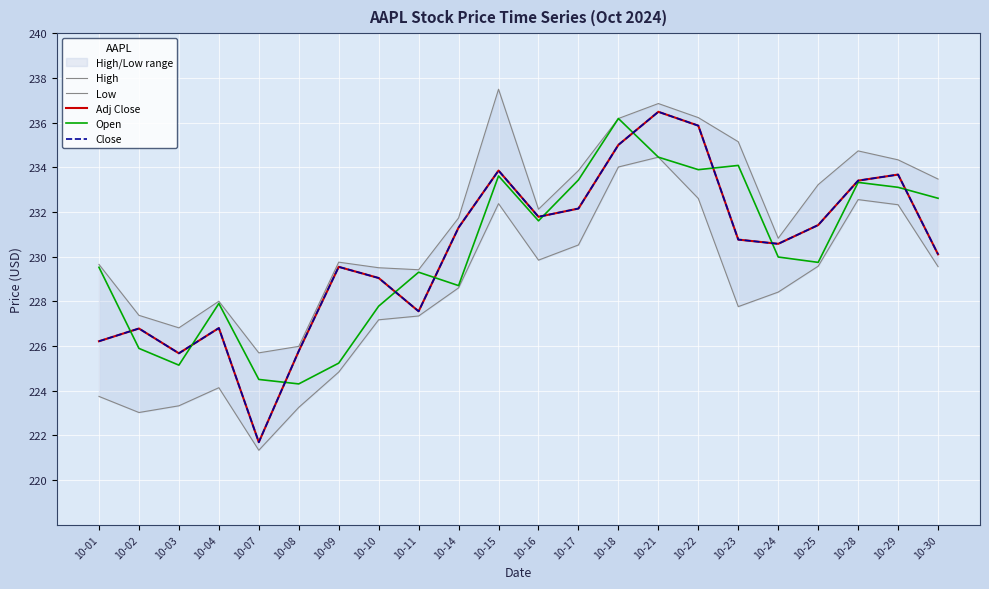

How many lines are shown in the chart?

5